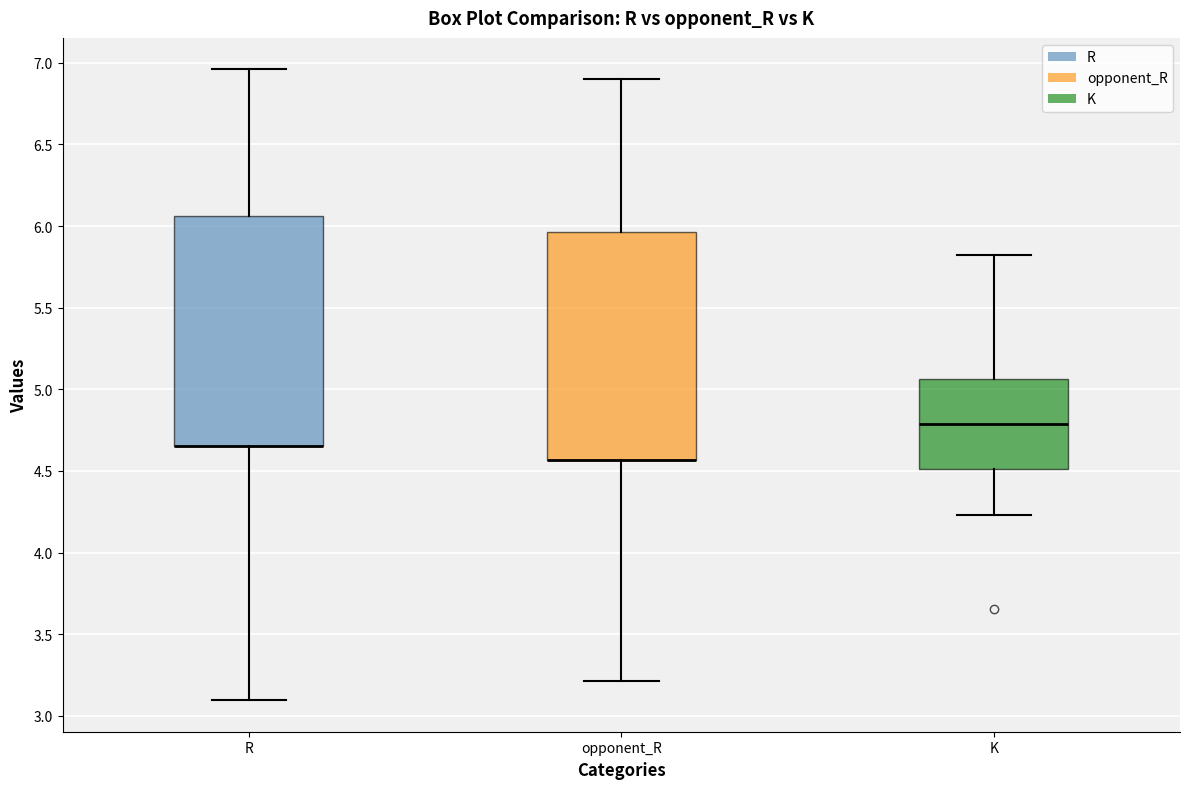

Reading left to right, transcribe this box plot: for each box, give where its median line is, the range the box spans, and where its two whiskers end, as read against the y-axis. The values are not printed on the chart, so give them approximately, as read against the axis.

R: median 4.65 (drawn on the box's lower edge), box 4.65 to 6.05, whiskers 3.10 to 6.95
opponent_R: median 4.55 (drawn on the box's lower edge), box 4.55 to 5.95, whiskers 3.20 to 6.90
K: median 4.80, box 4.50 to 5.05, whiskers 4.25 to 5.85